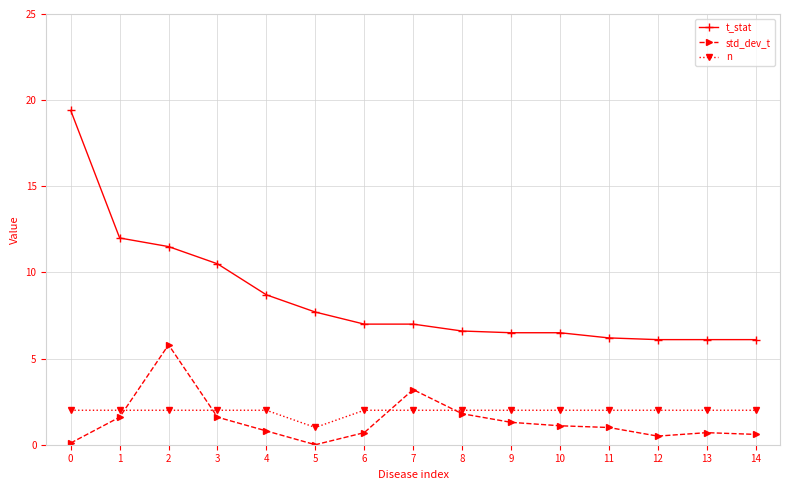

True or false: t_stat and n cross at least once.

False